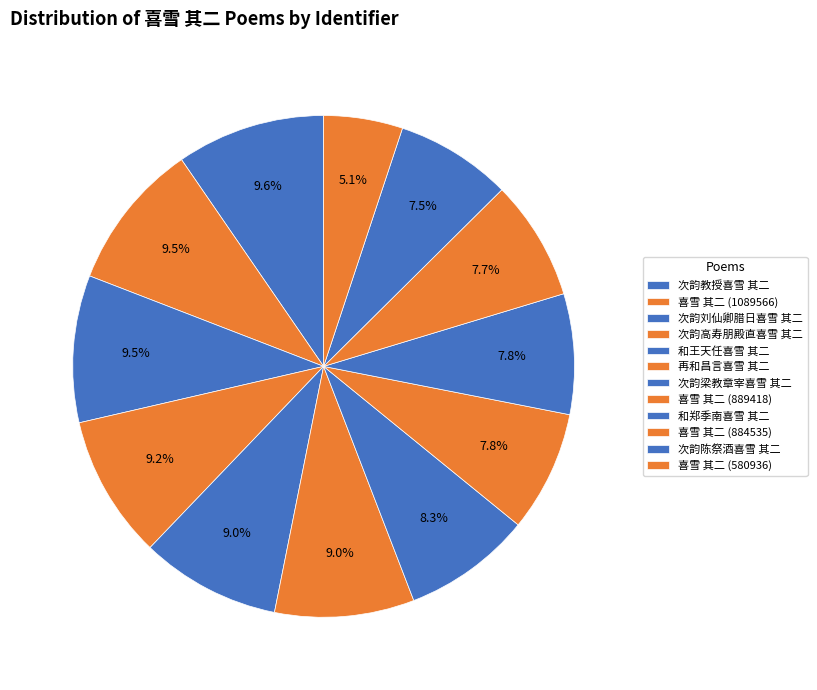

Do 次韵高寿朋殿直喜雪 其二 and 喜雪 其二 (884535) together represent more than half of the pie?

No